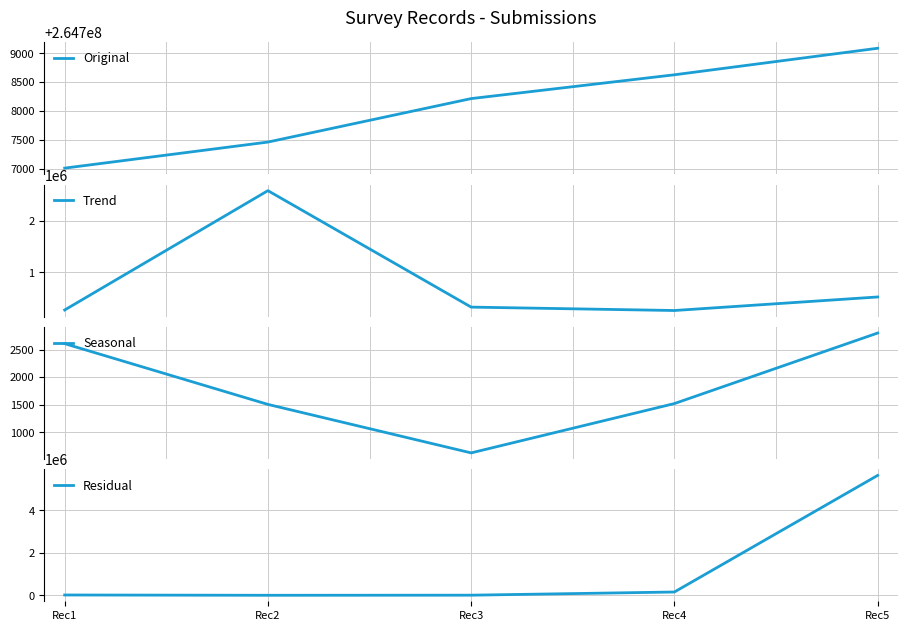

What is the value of the Residual point at the 3rd from the left?

5874